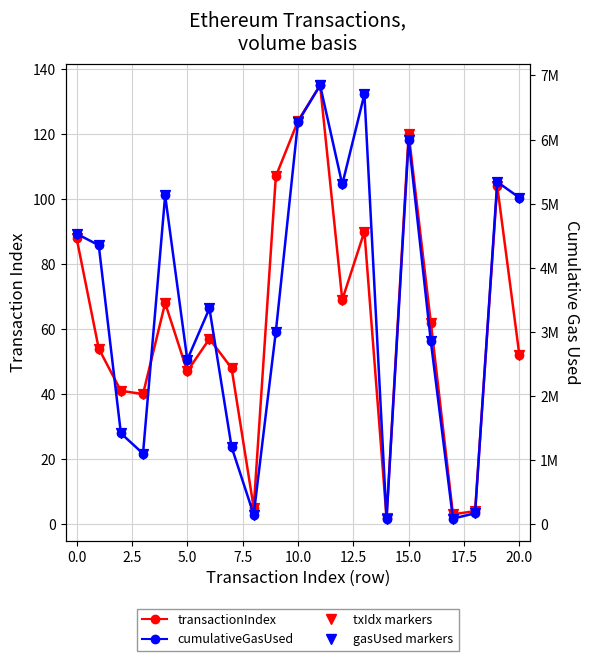

Which series has the largest total across all categories?

cumulativeGasUsed